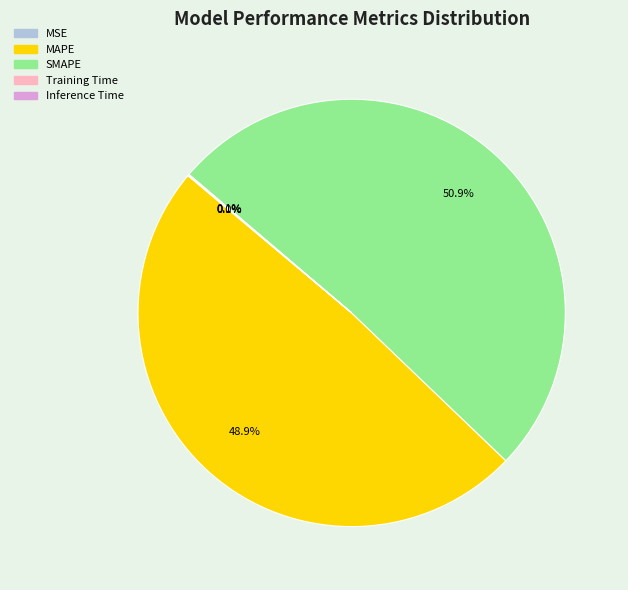

Does SMAPE represent more than half of the total?

Yes